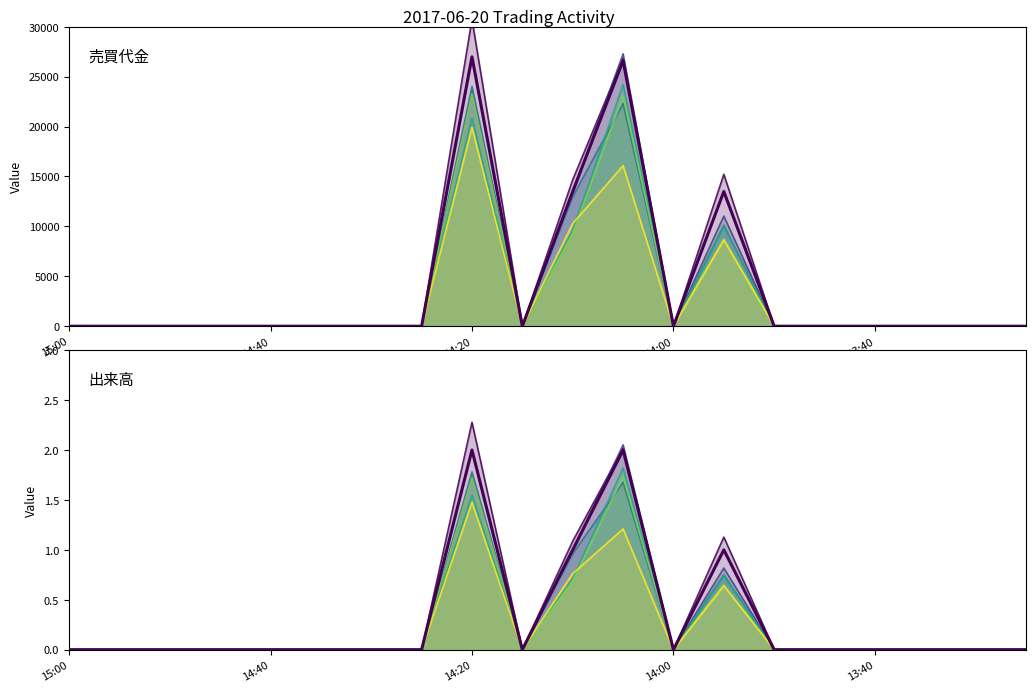

At which category does 出来高 reach its first local valley?

14:15